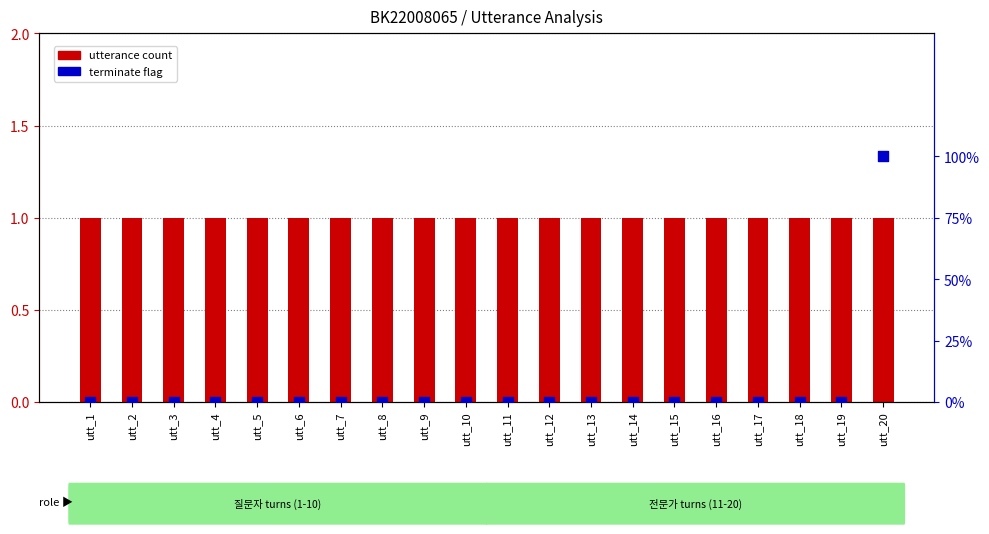

Which series contains the highest Y value?

utterance count